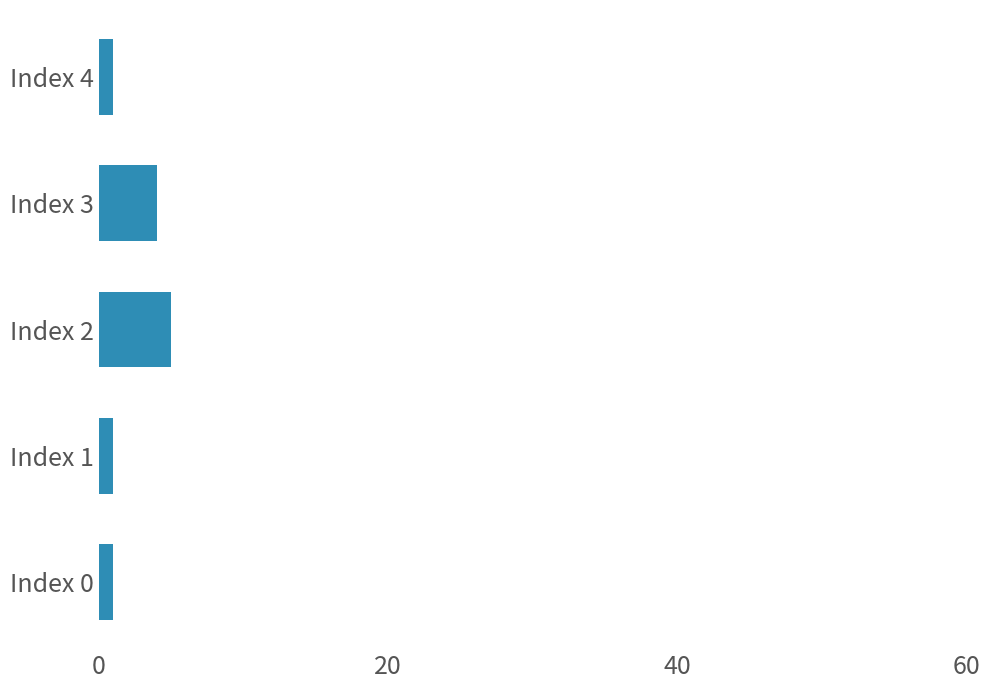

The chart shows a value of 4 at Index 3. True or false?

True